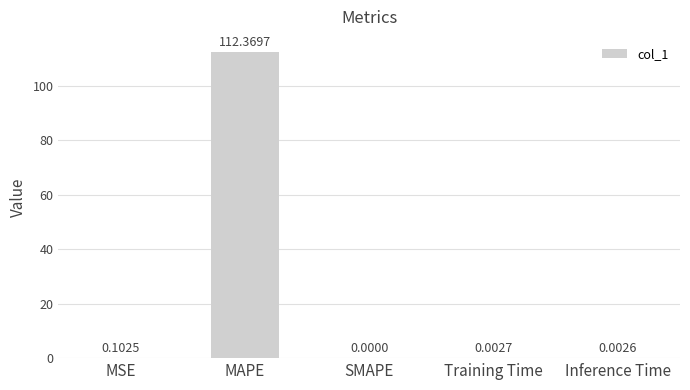

Which has a higher value, Inference Time or MSE?

MSE